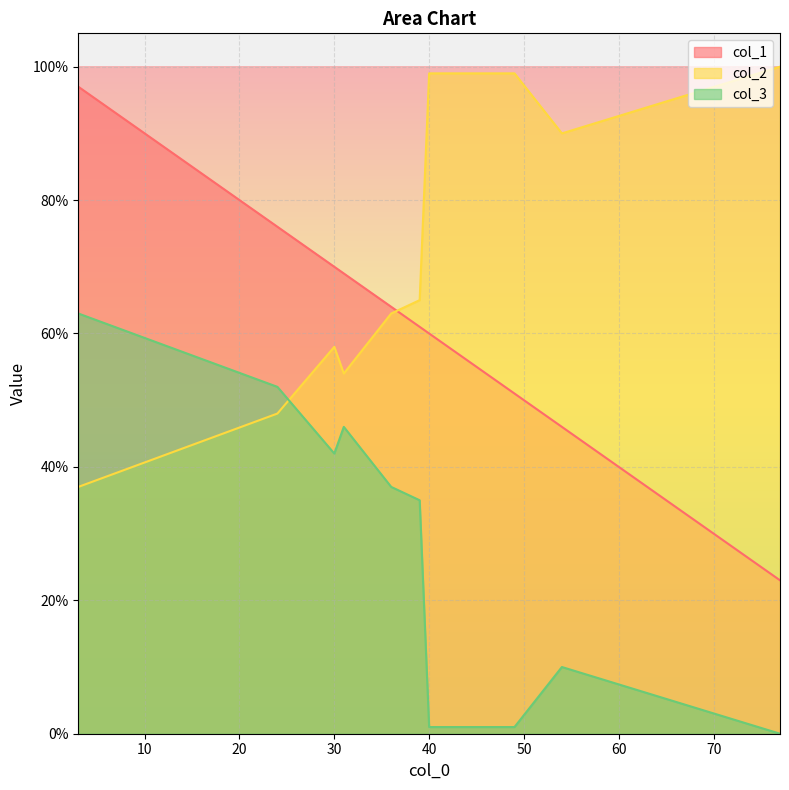

Which series ends up on top after the final intersection of col_2 and col_3?

col_2